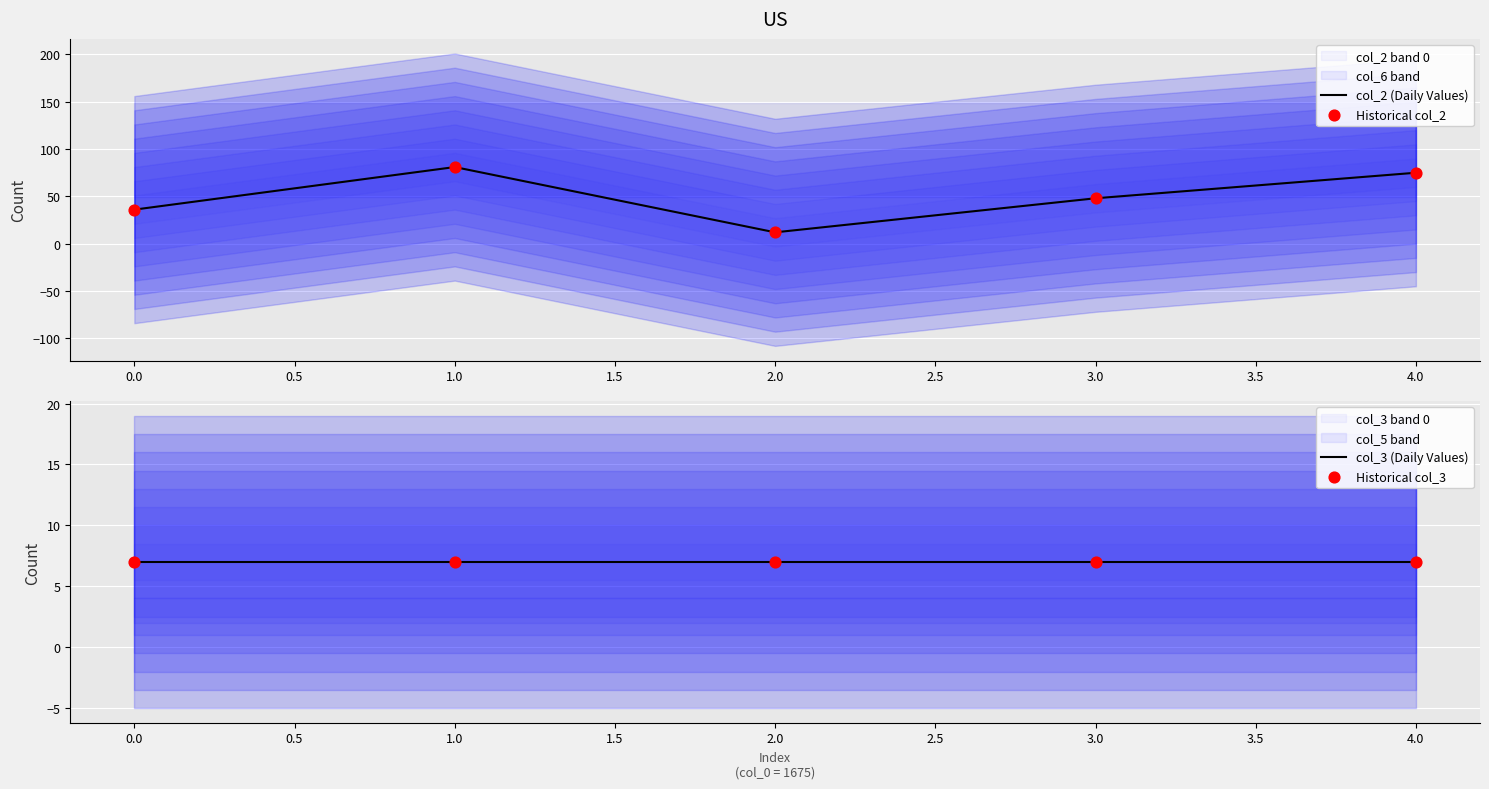

What is the highest value of the col_2 (Daily Values) series?

81